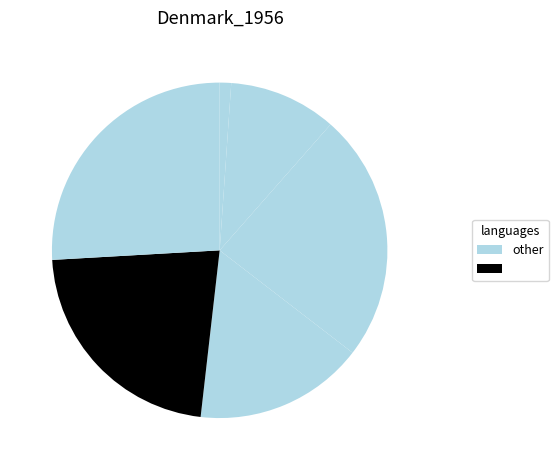

To the nearest percent, what is the average slice percentage?

14%